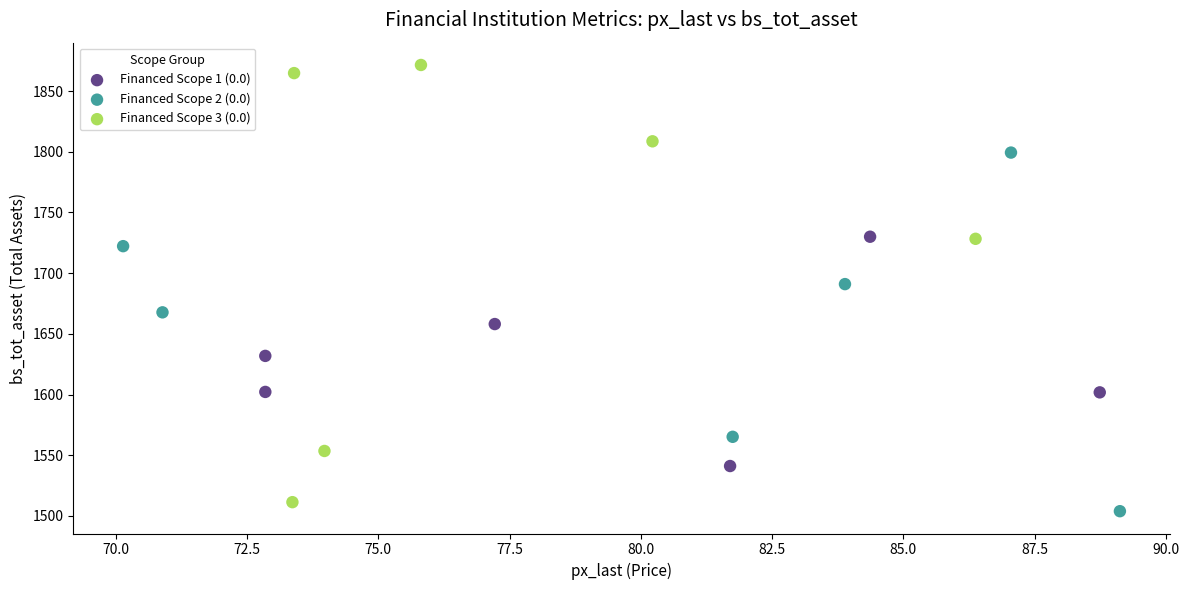

What are all the series names shown in the legend?

Financed Scope 1 (0.0), Financed Scope 2 (0.0), Financed Scope 3 (0.0)